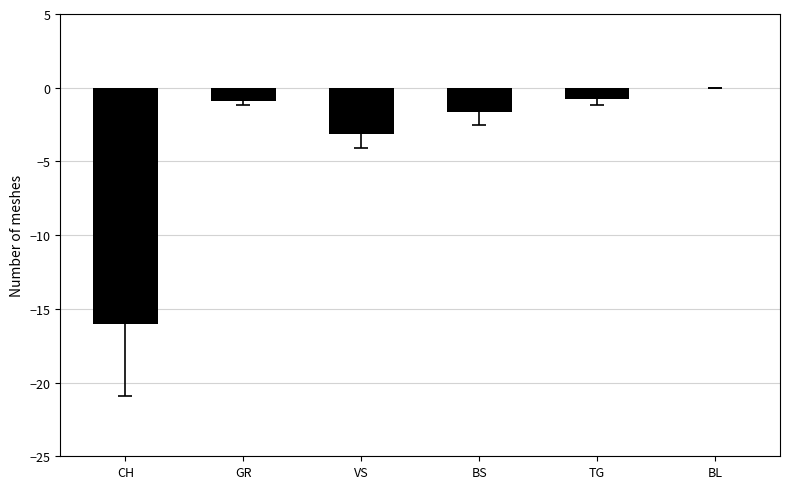

How many data points in VS are above -4?

1